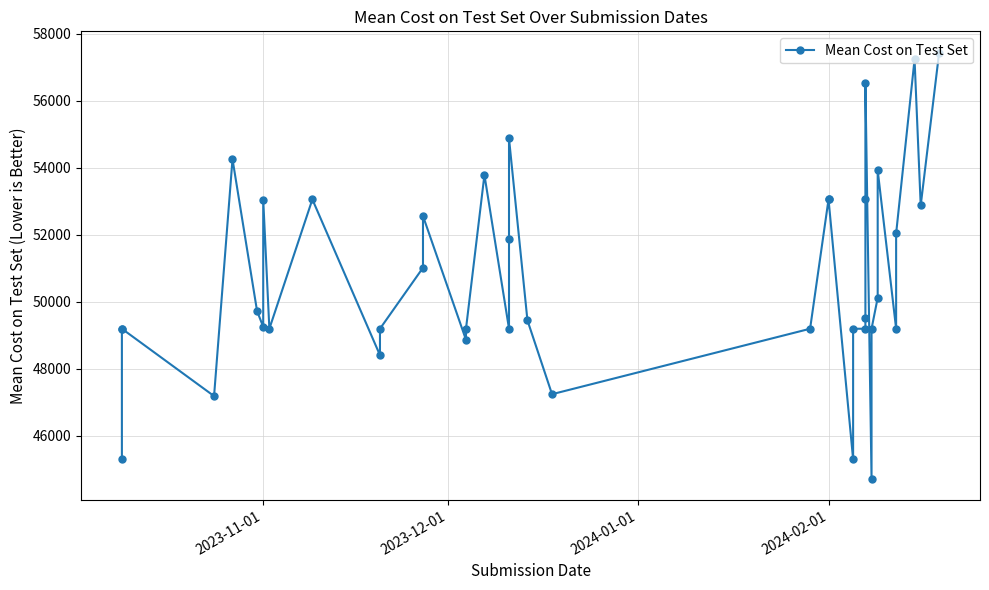

Does the chart have visible grid lines?

Yes